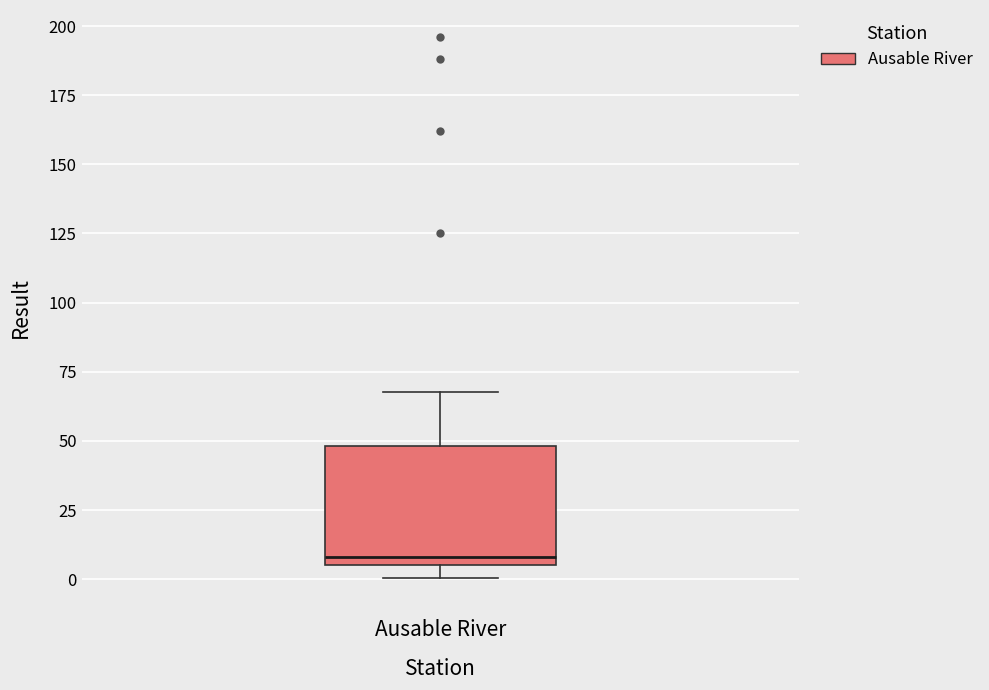

Read this box plot against the y-axis: the position of the median line, the range covered by the box, and the ends of both whiskers. The values are not printed on the chart, so give them approximately, as read against the axis.

median 10, box 5 to 50, whiskers 0 to 70